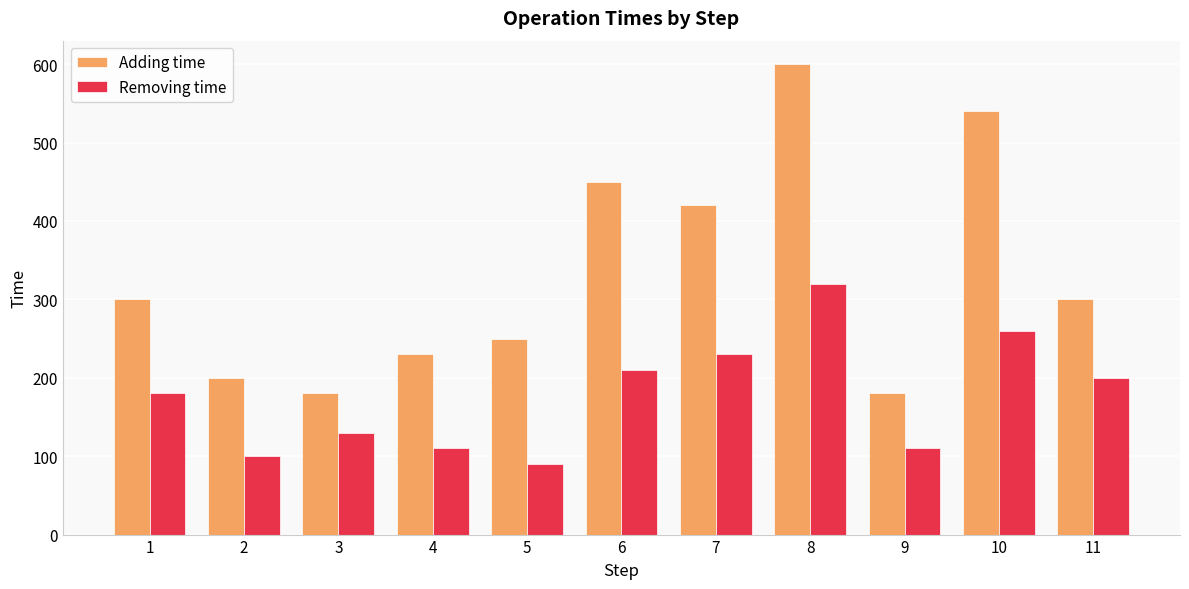

Is it true that Adding time equals 300 at 11?

True